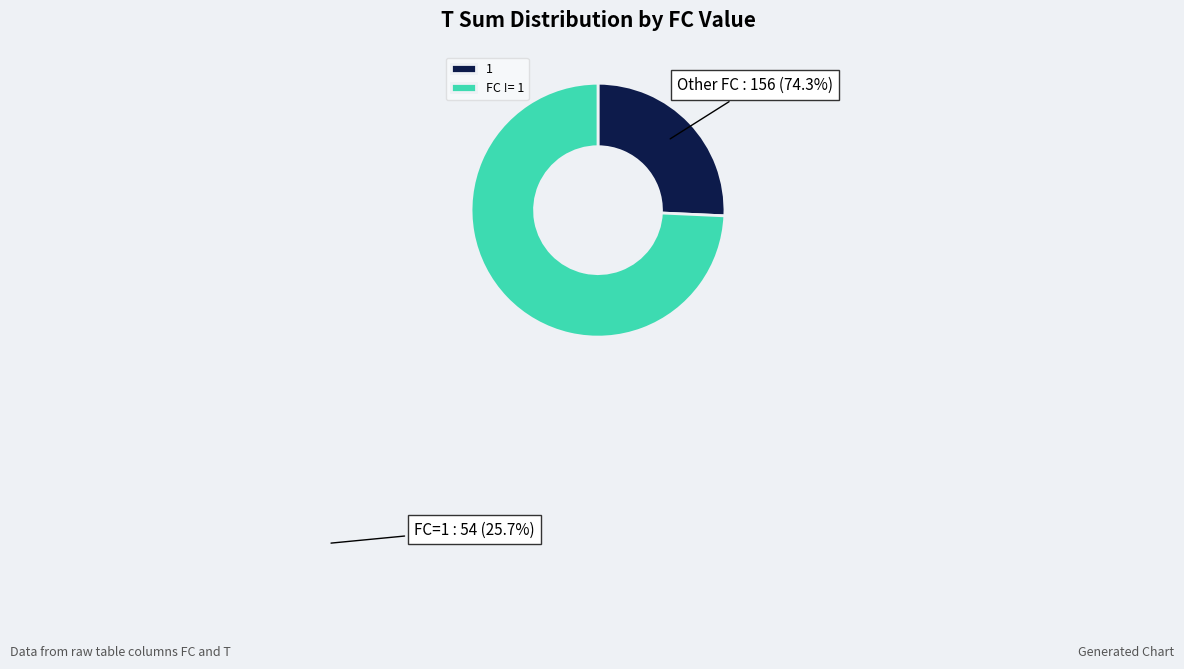

Does any single category account for the majority?

Yes